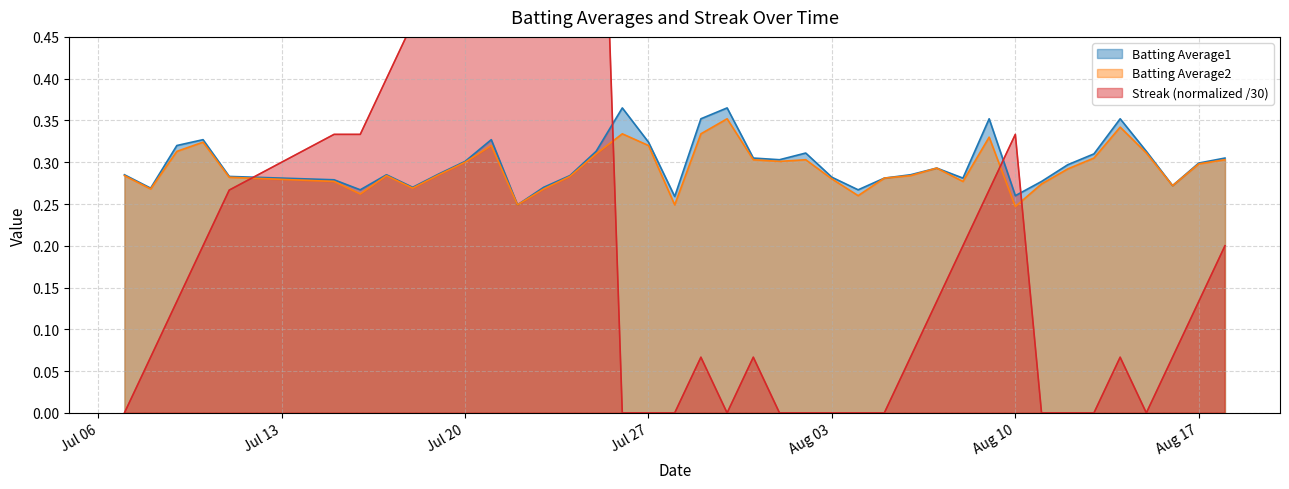

Which series has the largest range (max minus min)?

Streak